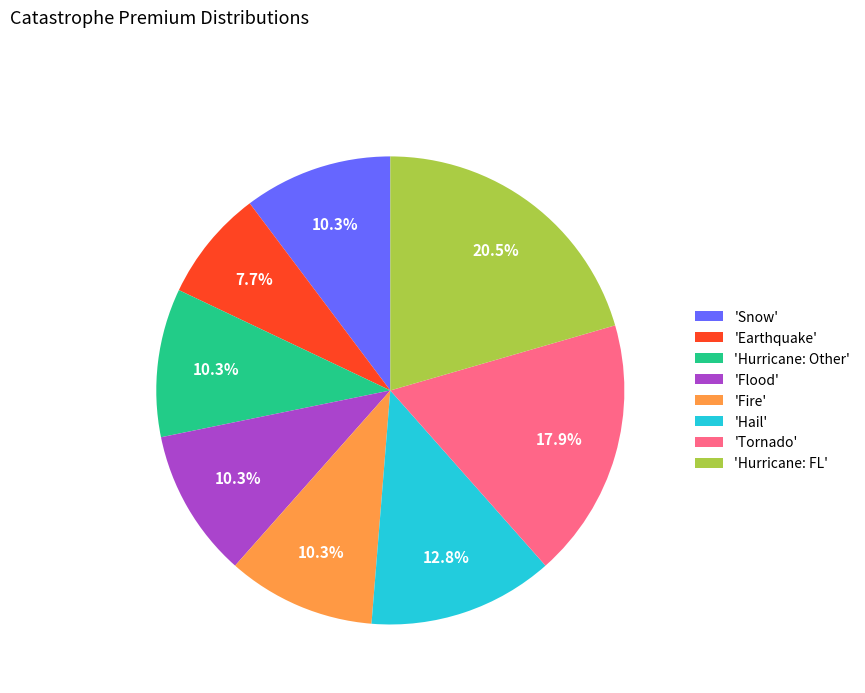

Approximately how many times larger is the value at 'Fire' compared to 'Hurricane: FL'?

0.5